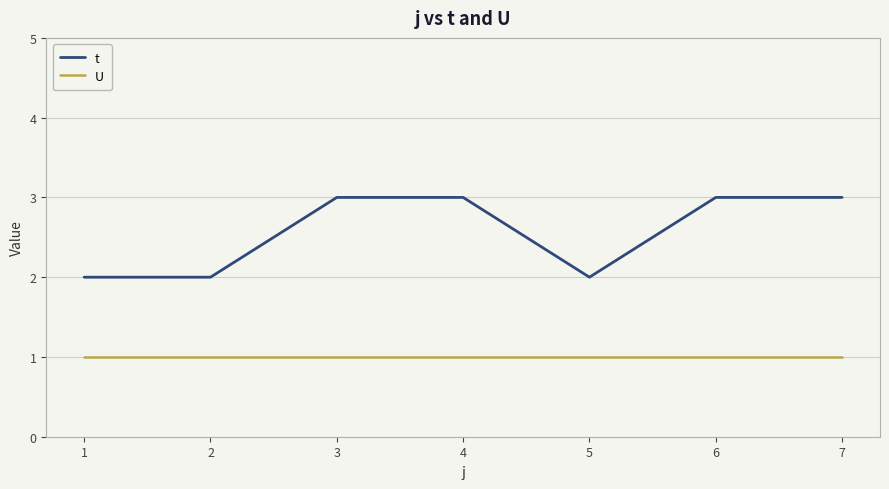

What is the approximate value of U at 2?

1